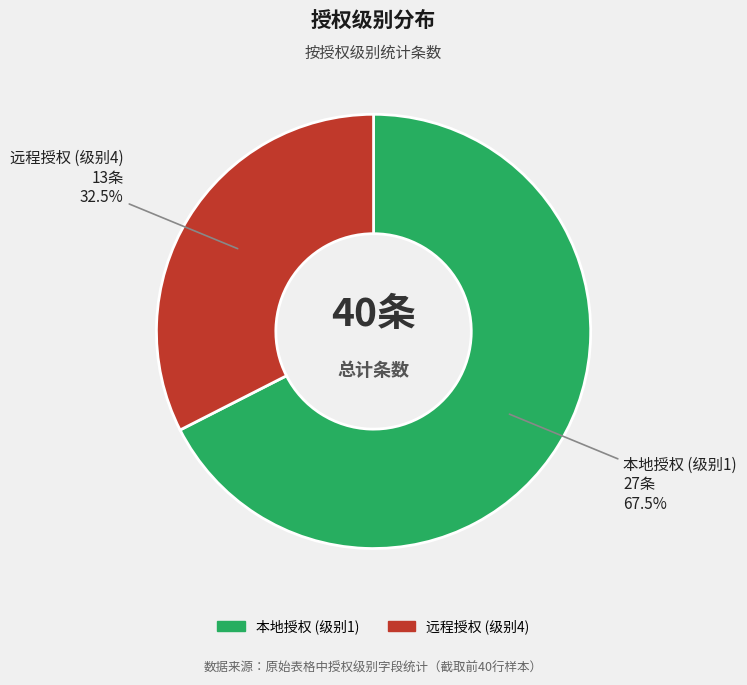

Is there a majority slice in this chart?

Yes